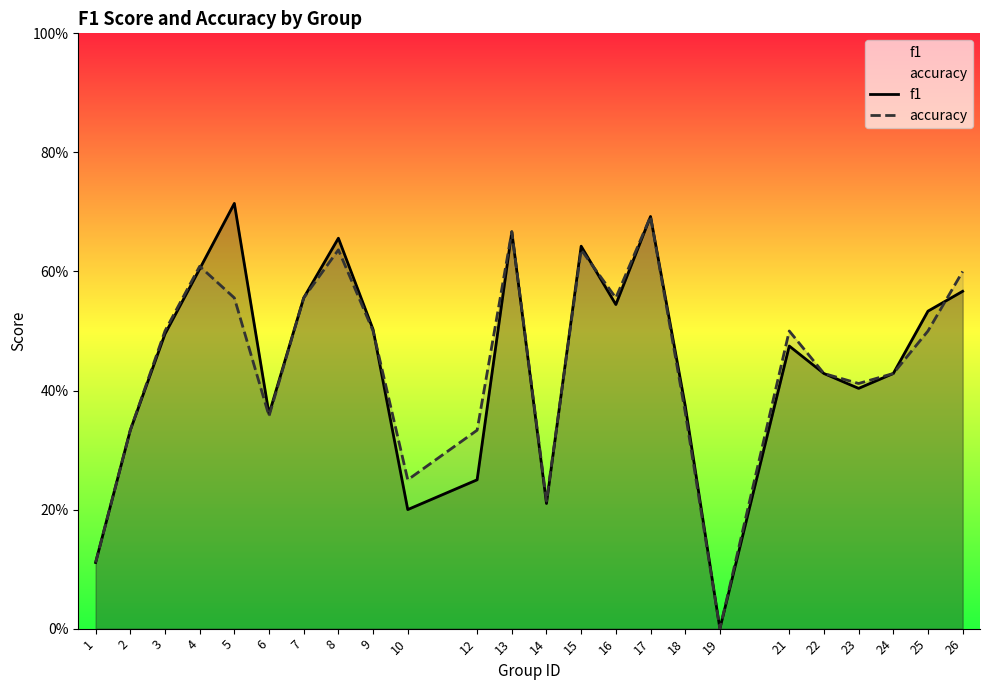

Between 7 and 19, which is larger?

7